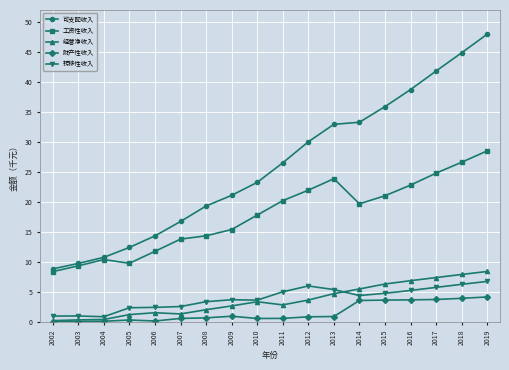

Which category has the highest value in the 工资性收入 series?

2019